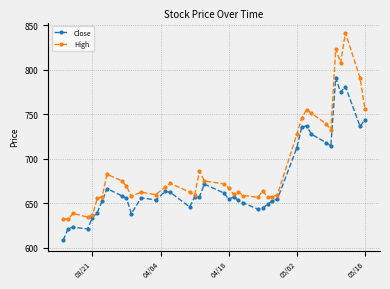

List the series in order of their peak value, lowest first.

Close, High